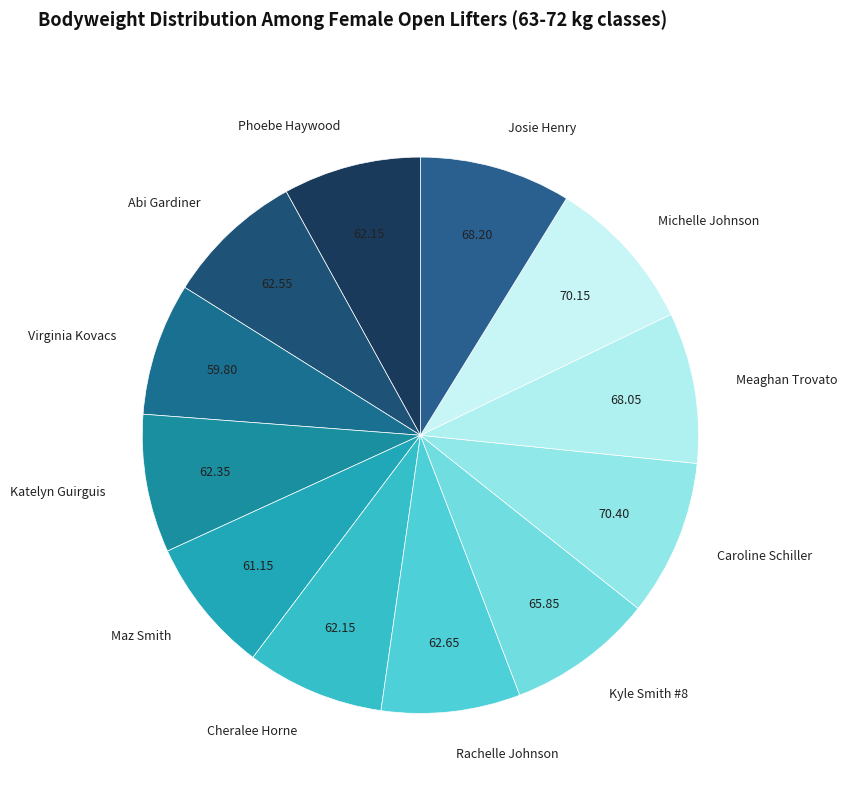

Is the sum of Maz Smith and Caroline Schiller greater than half?

No